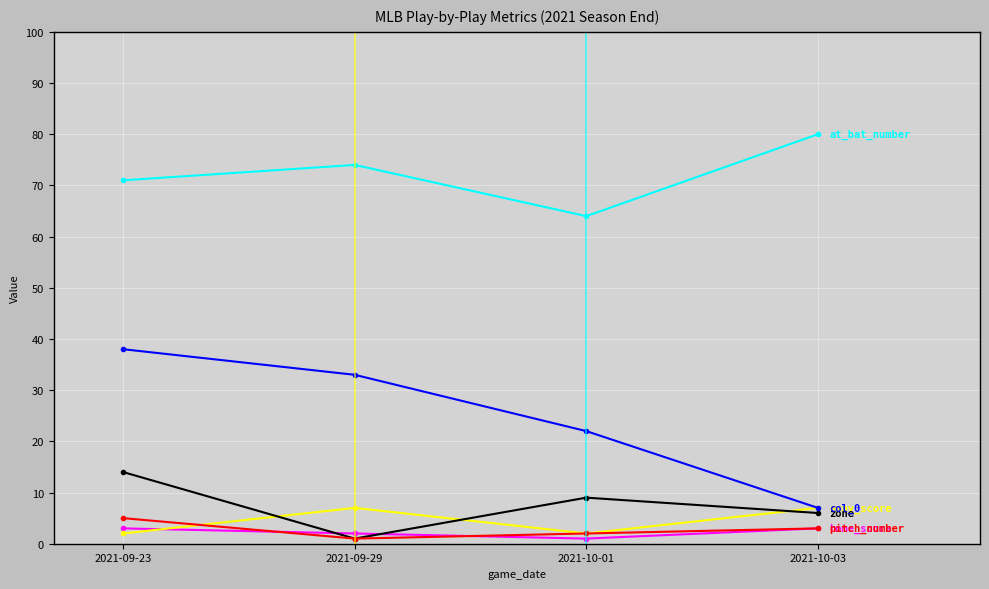

What is the label of the 4th point from the left?

2021-10-03